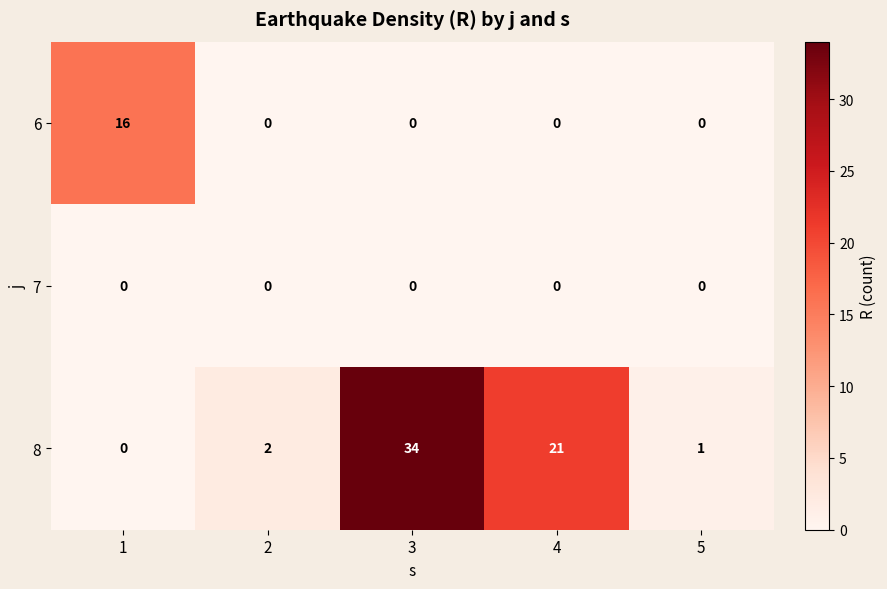

The value of 8 at 3 is 19. True or false?

False